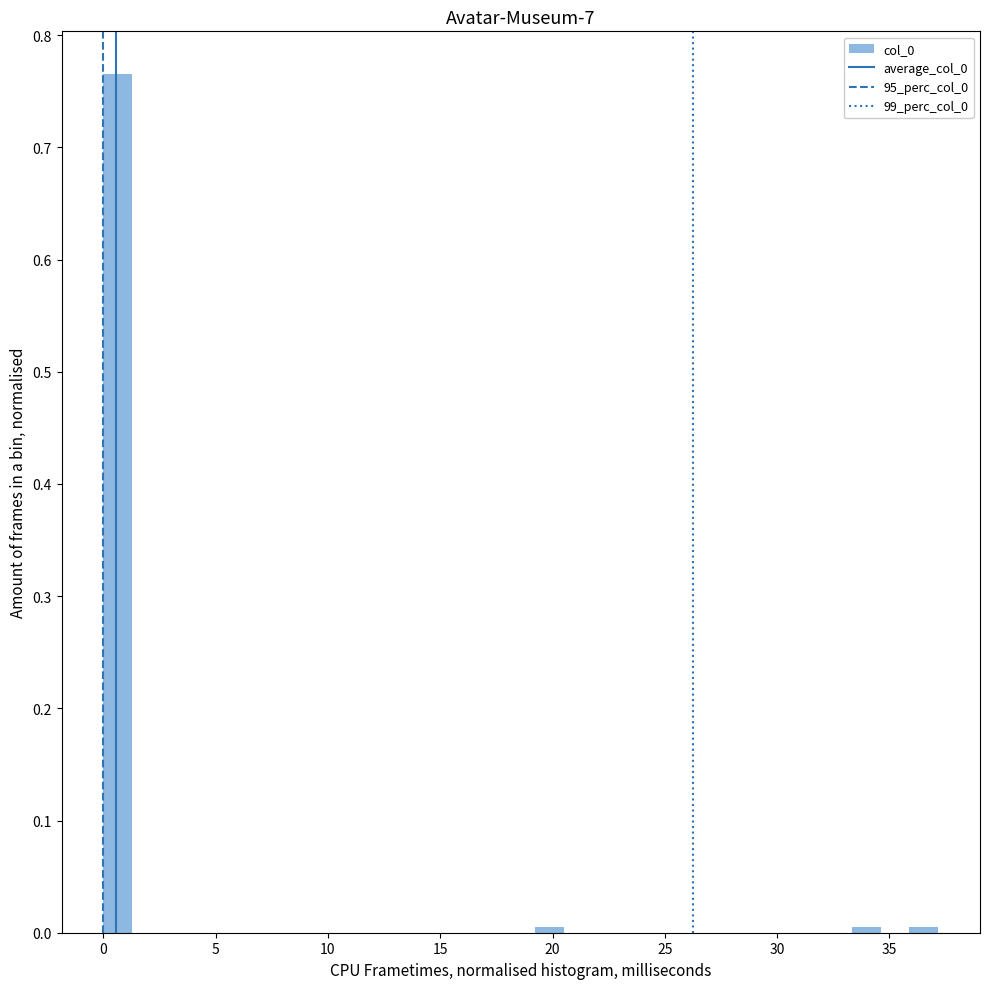

Read against the x-axis, roughly where is the centre of the tallest bar?

0.5